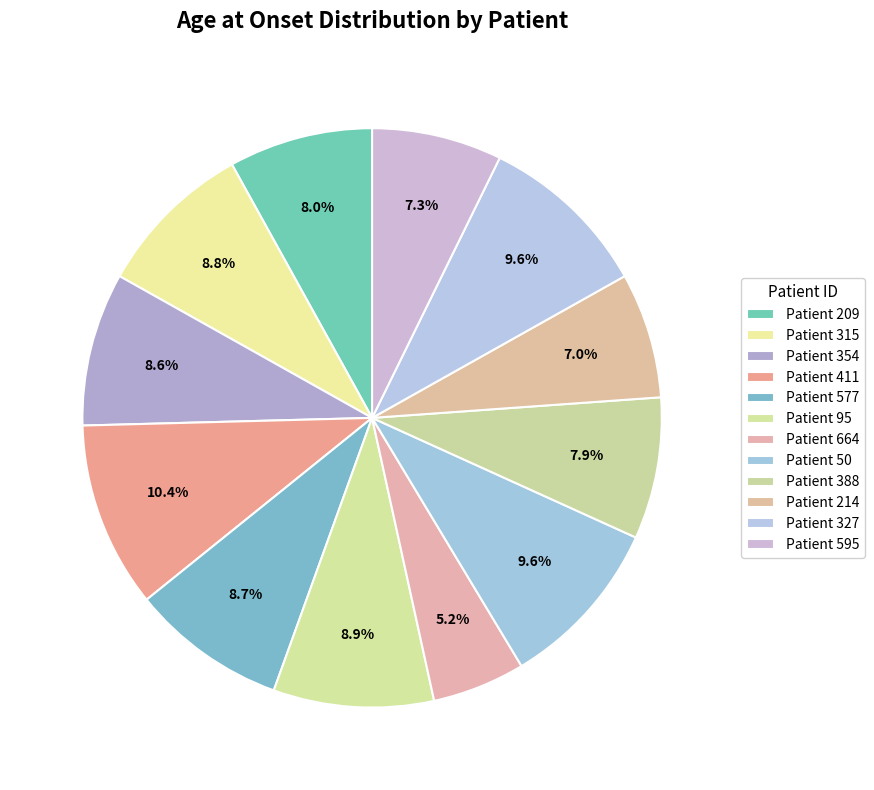

How many slices are in this pie chart?

12